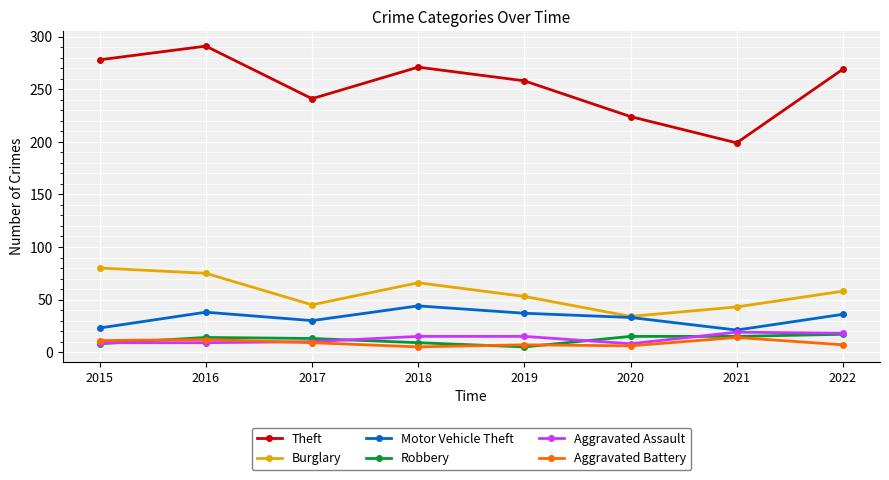

How many lines are shown in the chart?

6